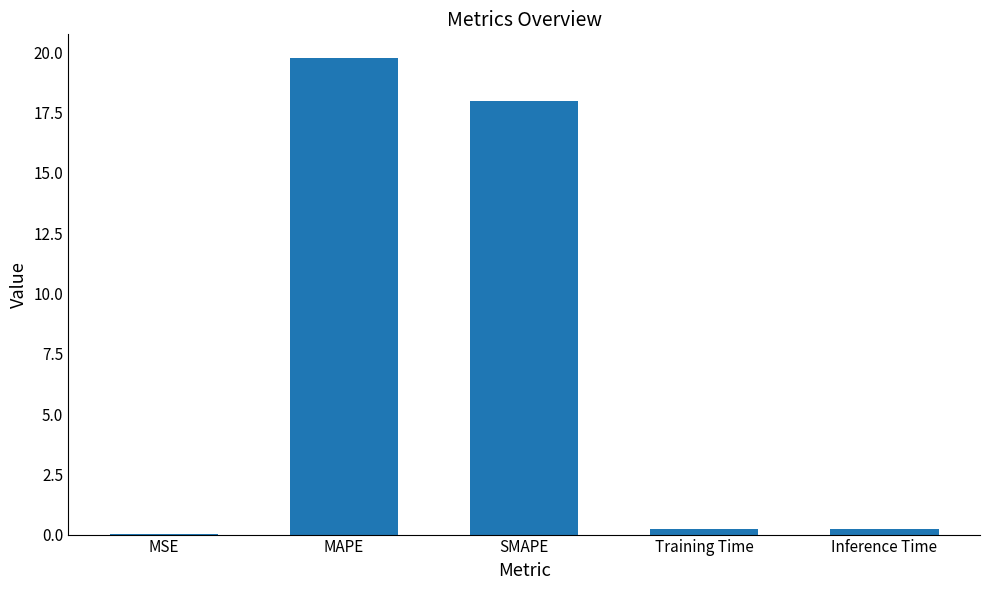

How many series are shown in this chart?

1